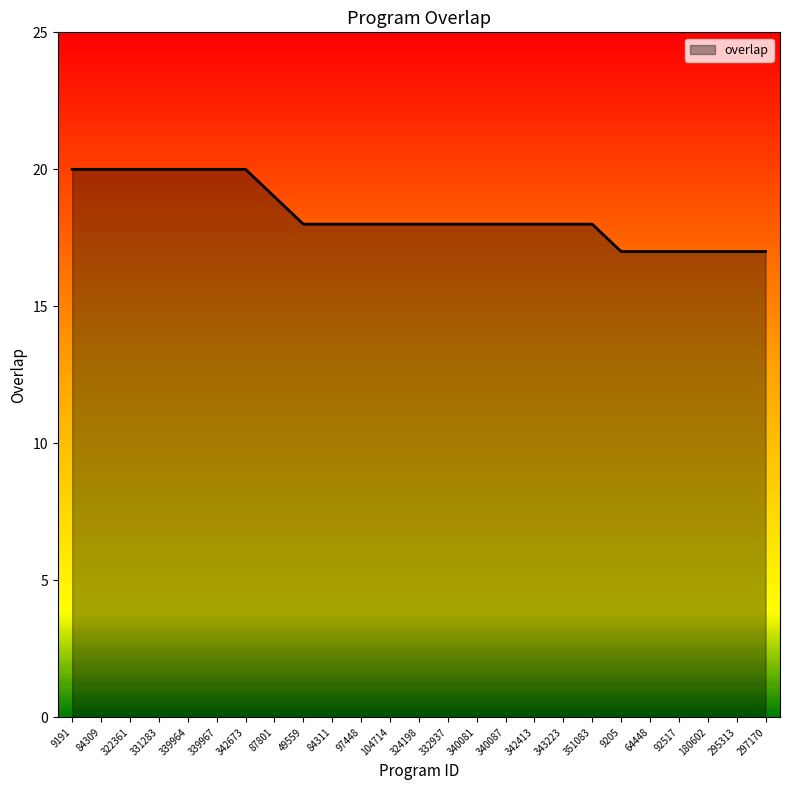

True or false: the data shows 20 at 9191.

True